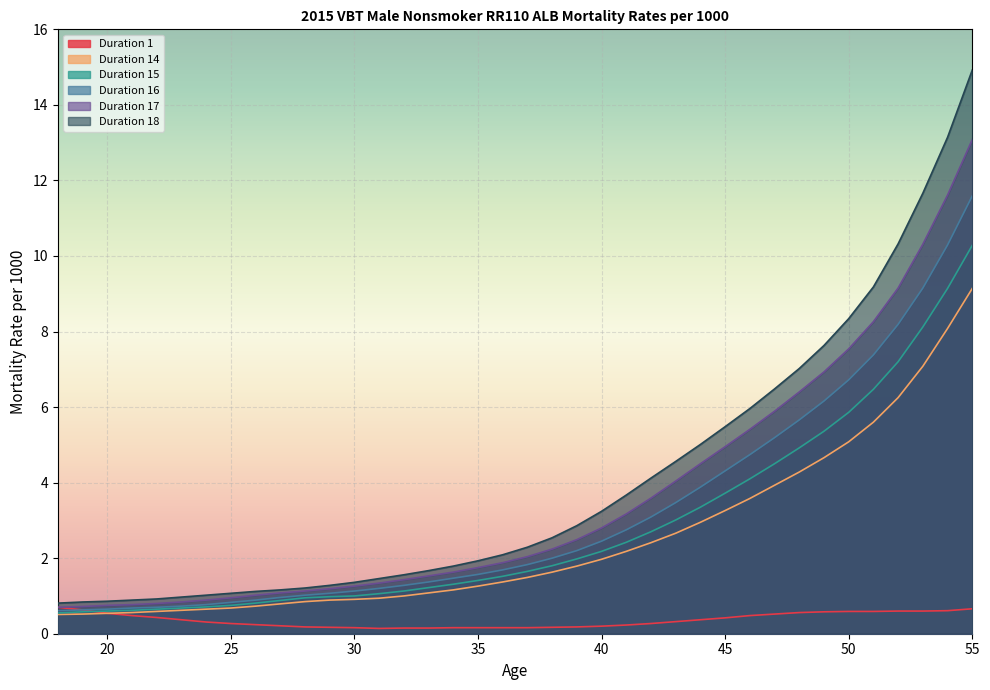

True or false: Duration 16 and Duration 14 intersect in this chart.

False